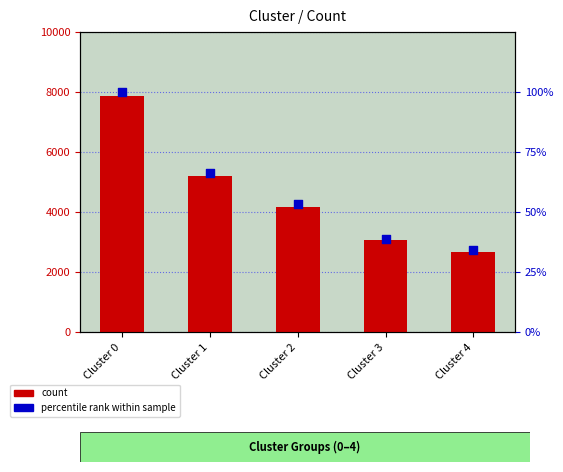

Which series contains the highest Y value?

Count